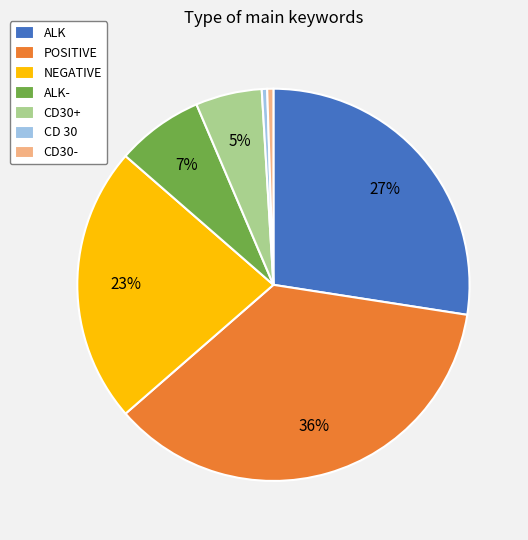

True or false: POSITIVE accounts for 22% of the total.

False